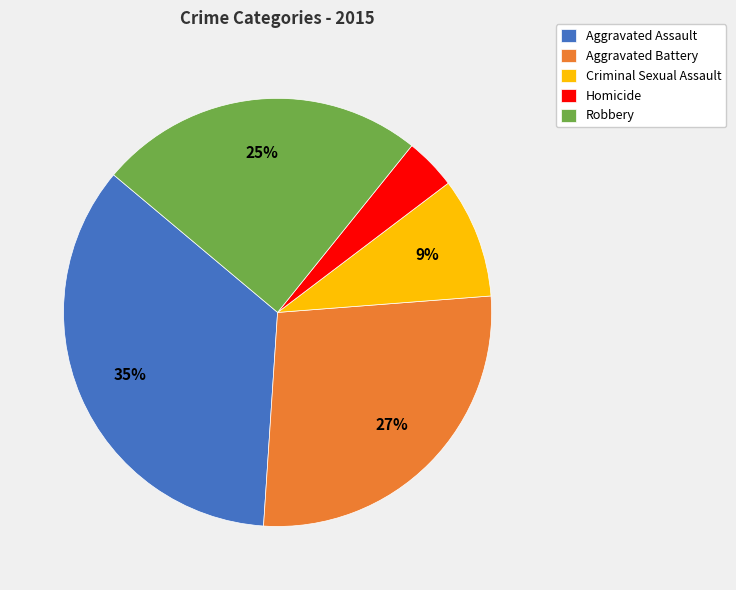

To the nearest percent, what portion does Aggravated Assault represent?

35%